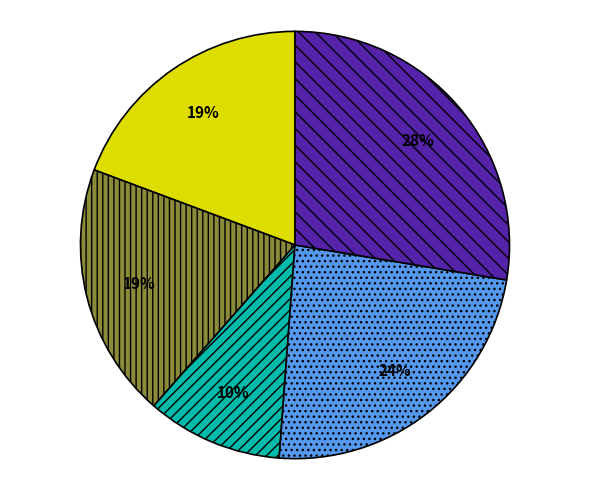

Is there a majority slice in this chart?

No